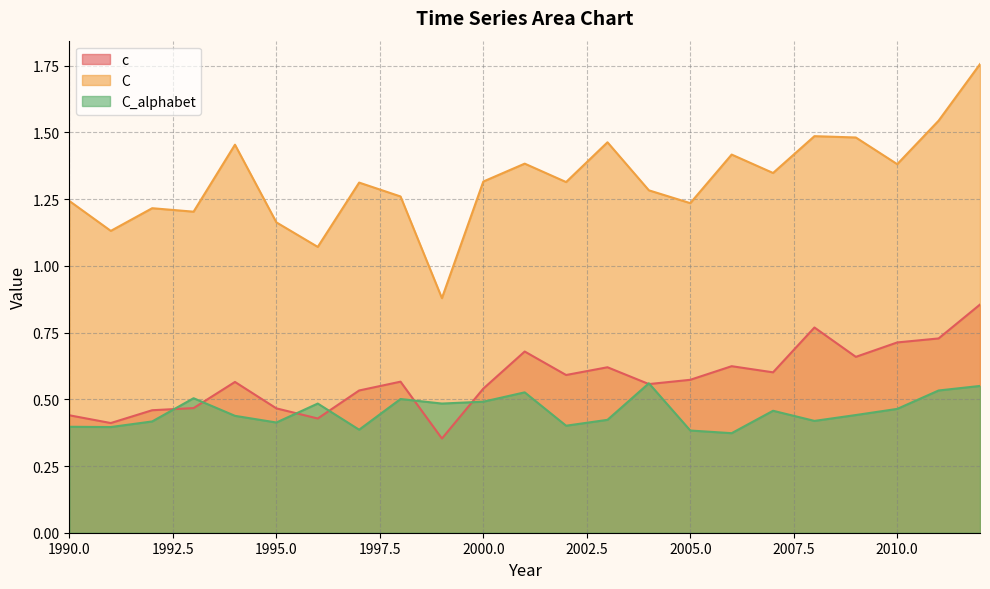

Which category has the highest value in the C_alphabet series?

2004